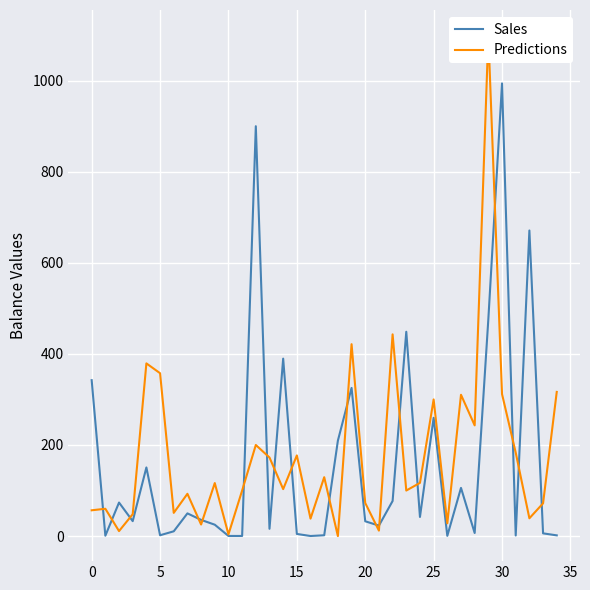

At 34, list the series in order from largest to smallest.

Predictions, Sales